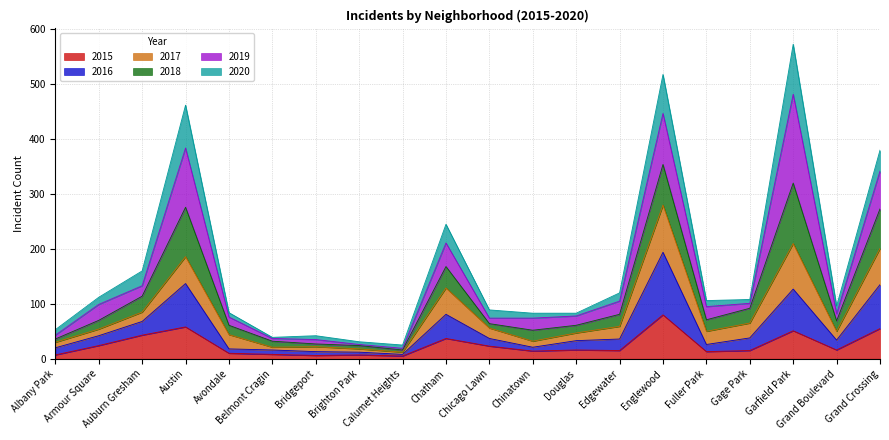

Does the chart display data point markers on the line(s)?

No